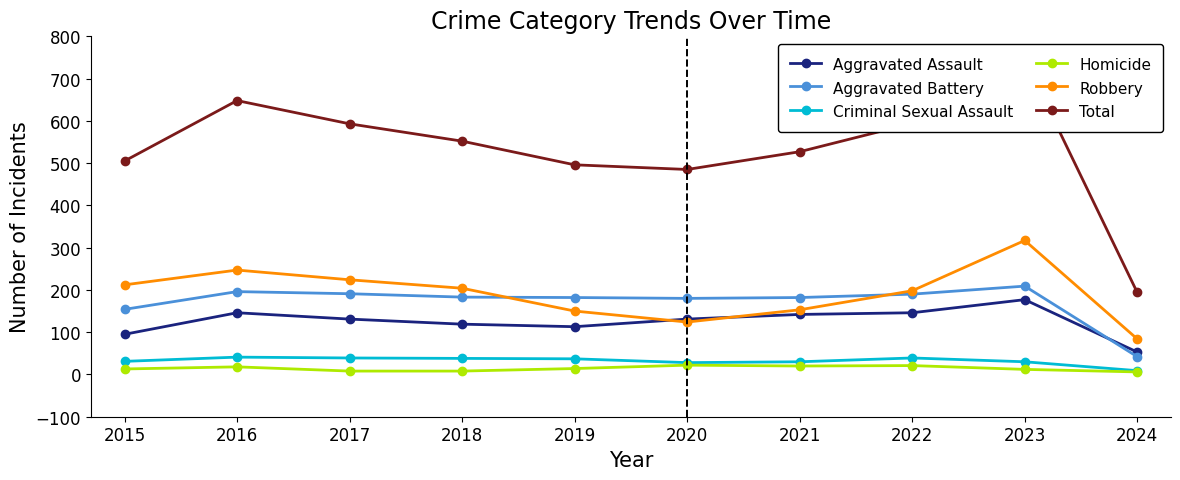

In Homicide, how many points are higher than both neighbors (excluding endpoints)?

3